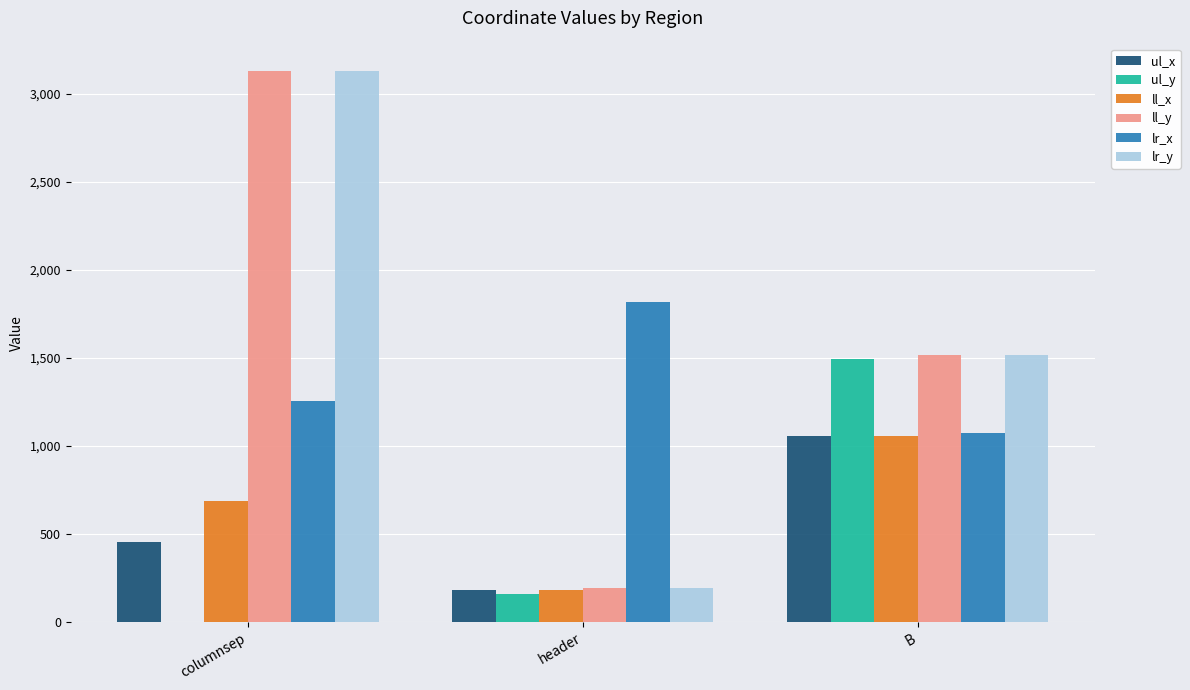

Count the number of data series in this chart.

6